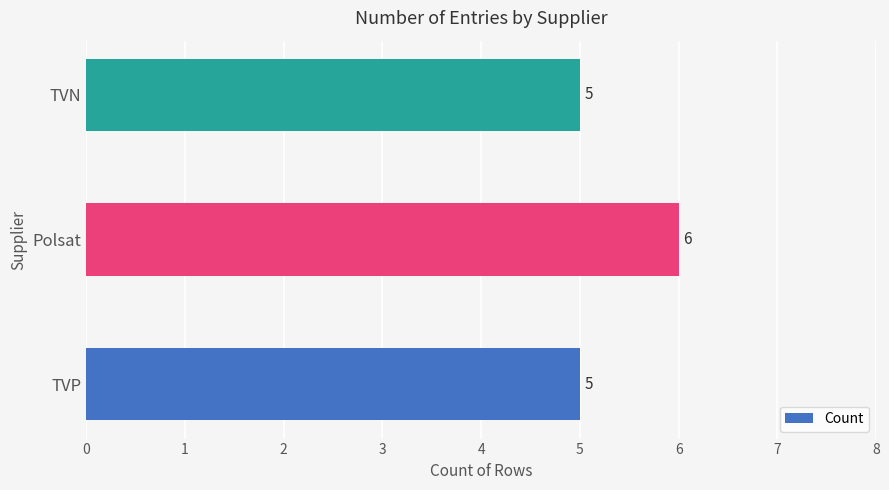

How many categories are shown in the chart?

3